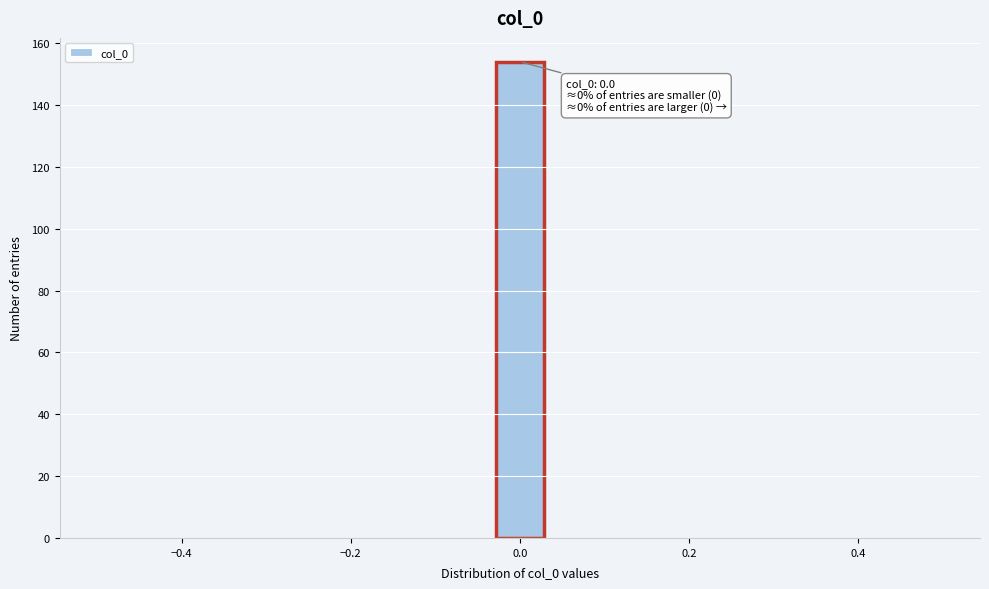

Around what value on the x-axis is the tallest bar? Give the approximate position of its centre, as read against the axis.

0.00